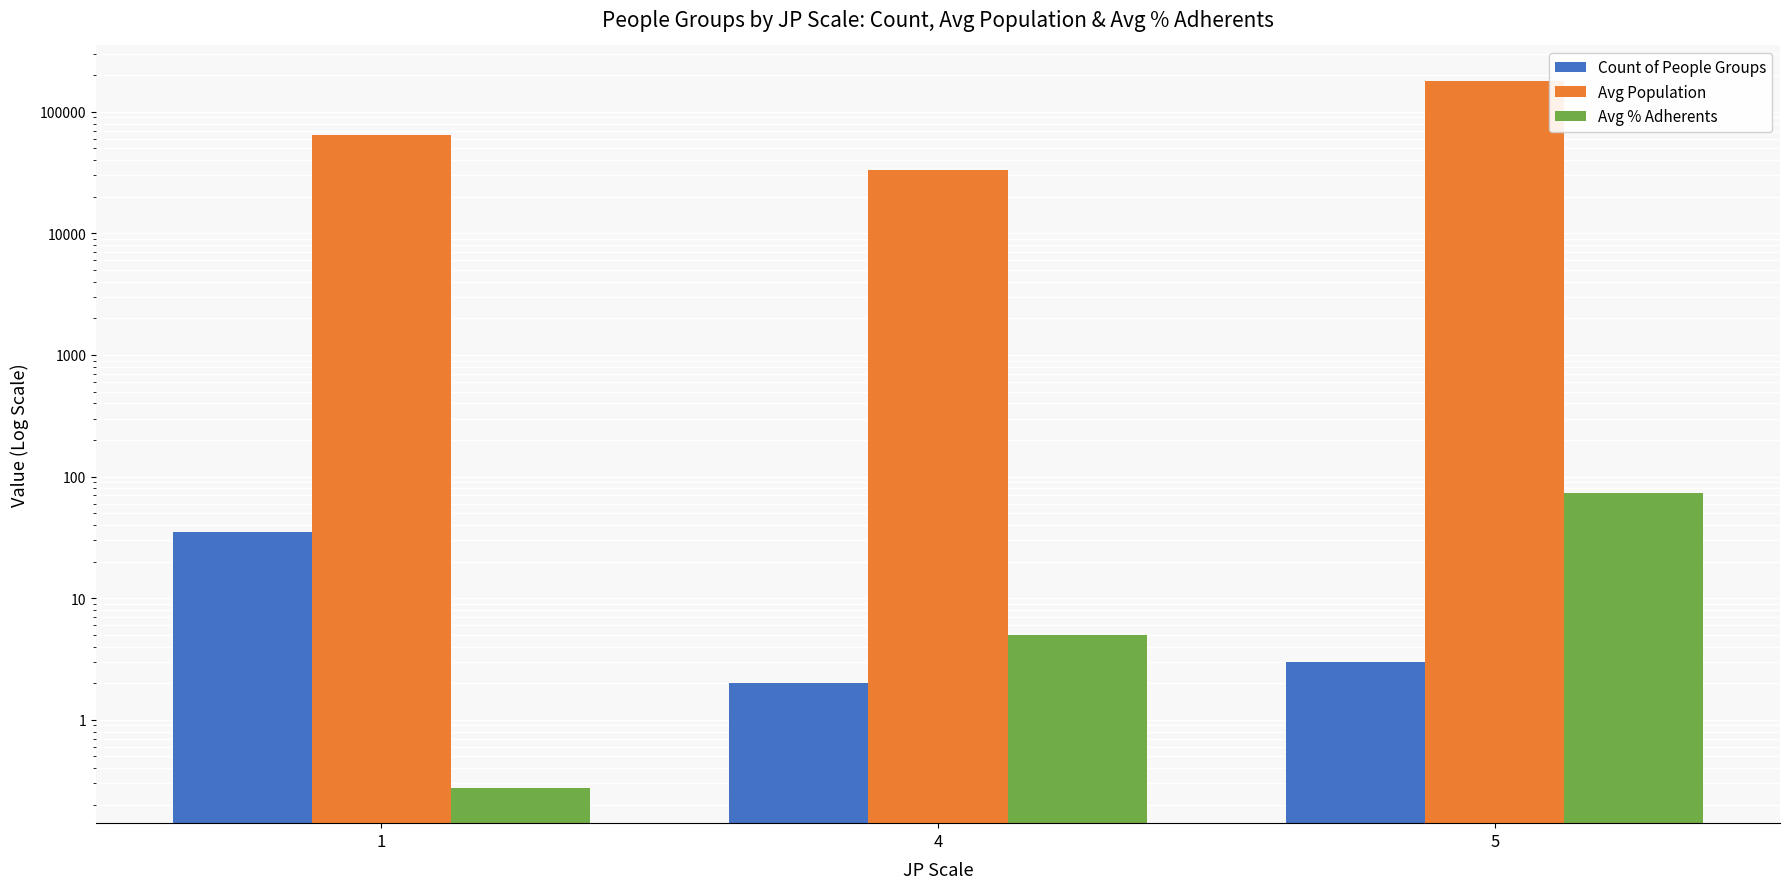

Which series has the largest total across all categories?

Avg Population